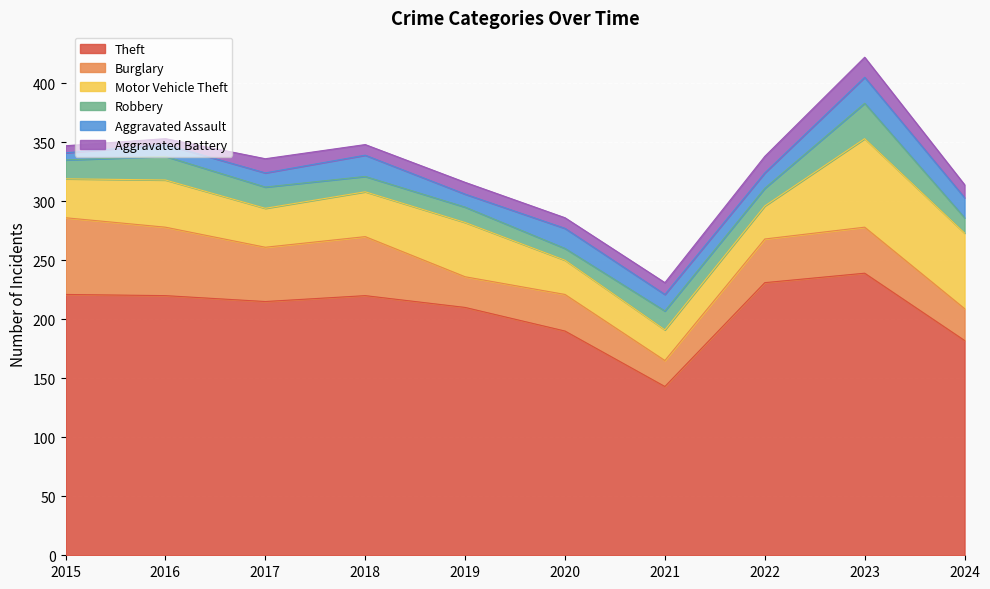

Rank the series by their maximum value, from highest to lowest.

Theft, Motor Vehicle Theft, Burglary, Robbery, Aggravated Assault, Aggravated Battery